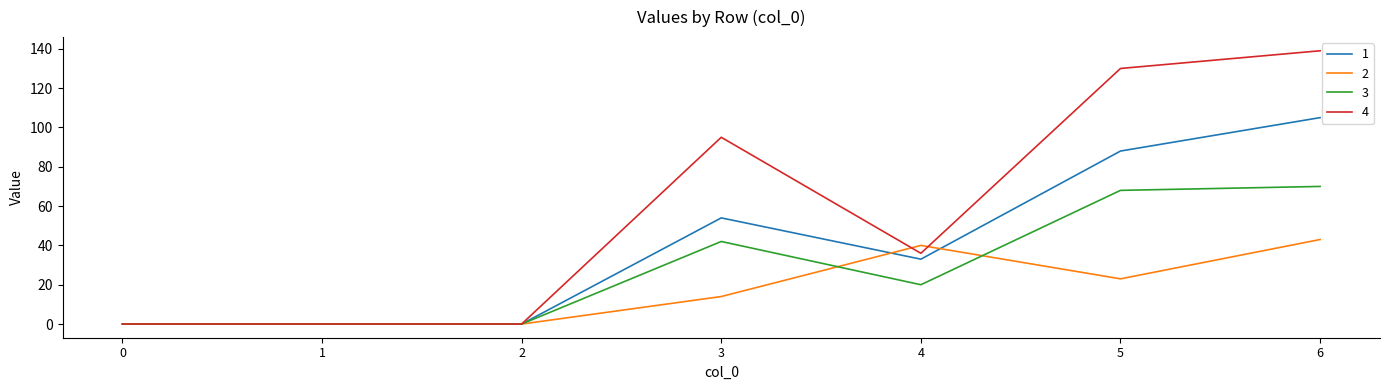

Rank the series by their average value, from lowest to highest.

2, 3, 1, 4